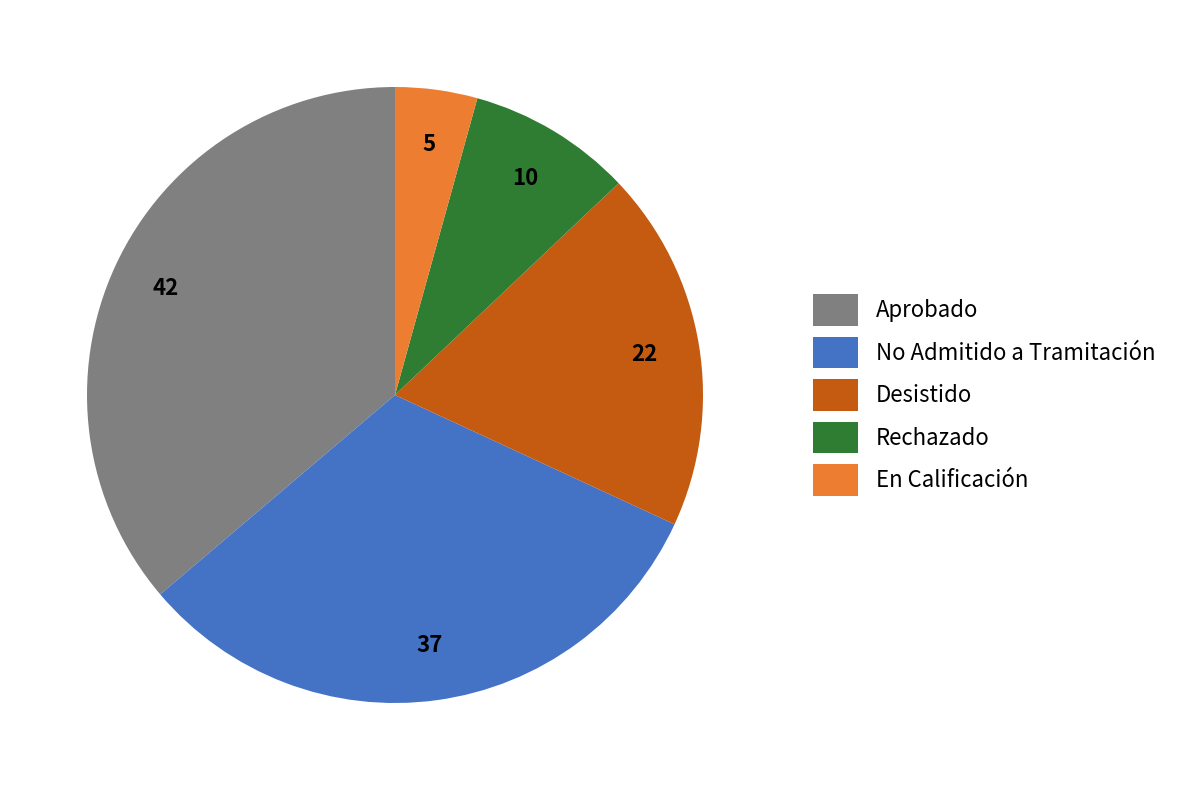

How many slices are in this pie chart?

5